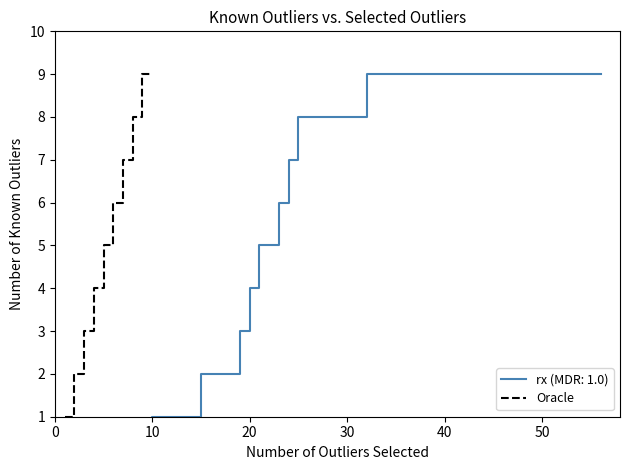

What is the ratio of the value at 9 to the value at 60?

1.3